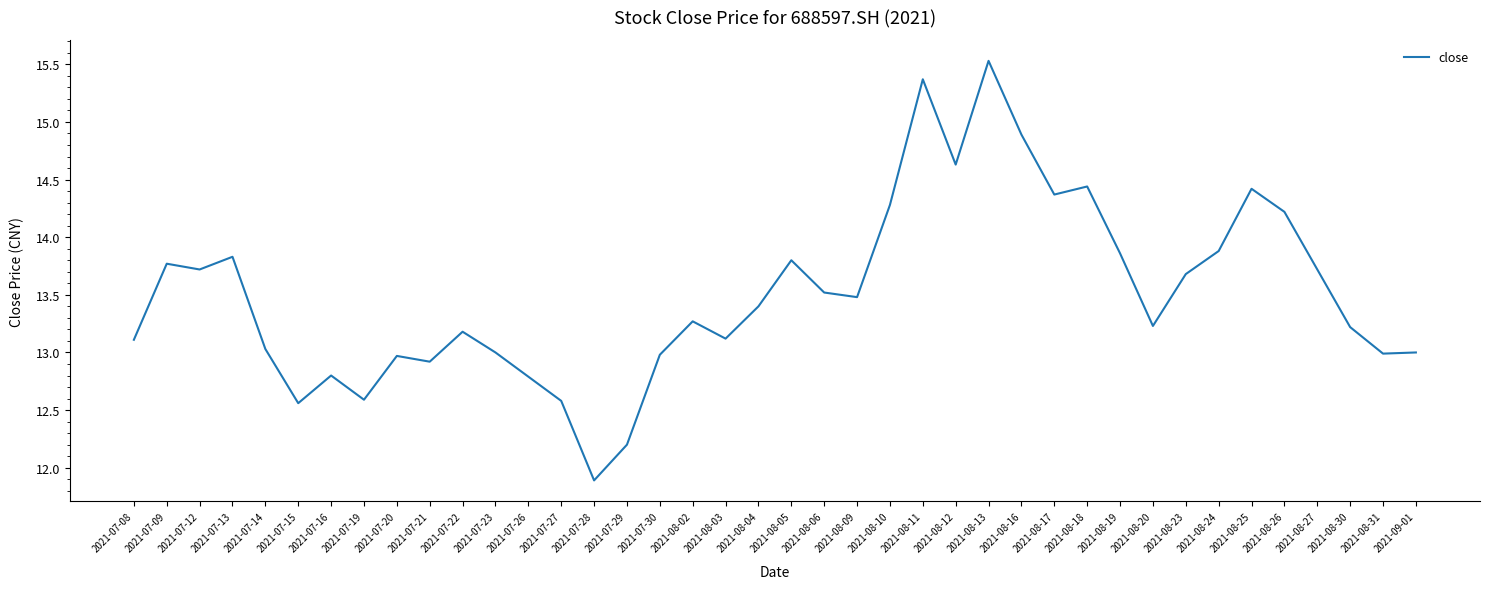

How many lines are shown in the chart?

1